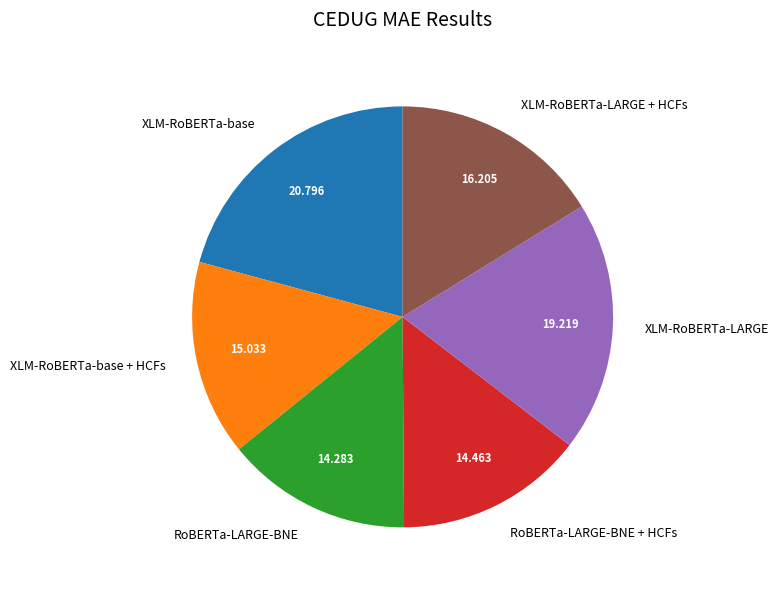

How many slices are in this pie chart?

6